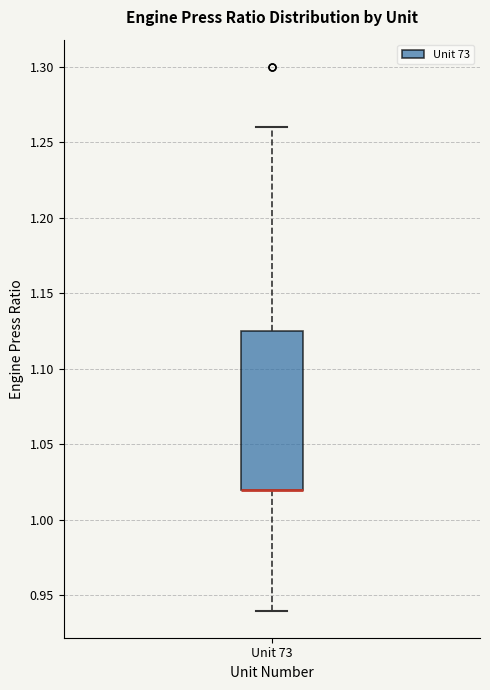

Transcribe this box plot: give where the median line is, the range the box spans, and where the two whiskers end, as read against the y-axis. The values are not printed on the chart, so give them approximately, as read against the axis.

median 1.020 (drawn on the box's lower edge), box 1.020 to 1.125, whiskers 0.940 to 1.260